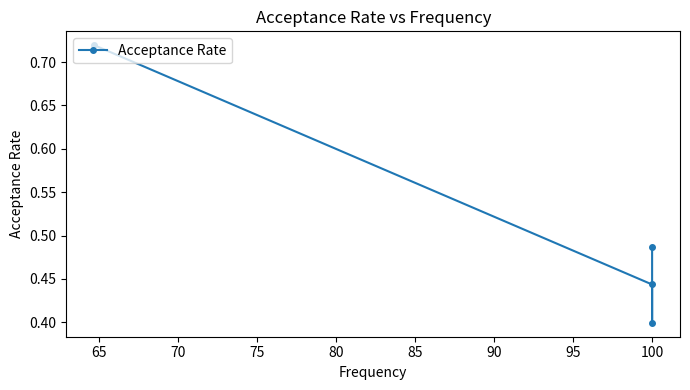

How many lines are shown in the chart?

1